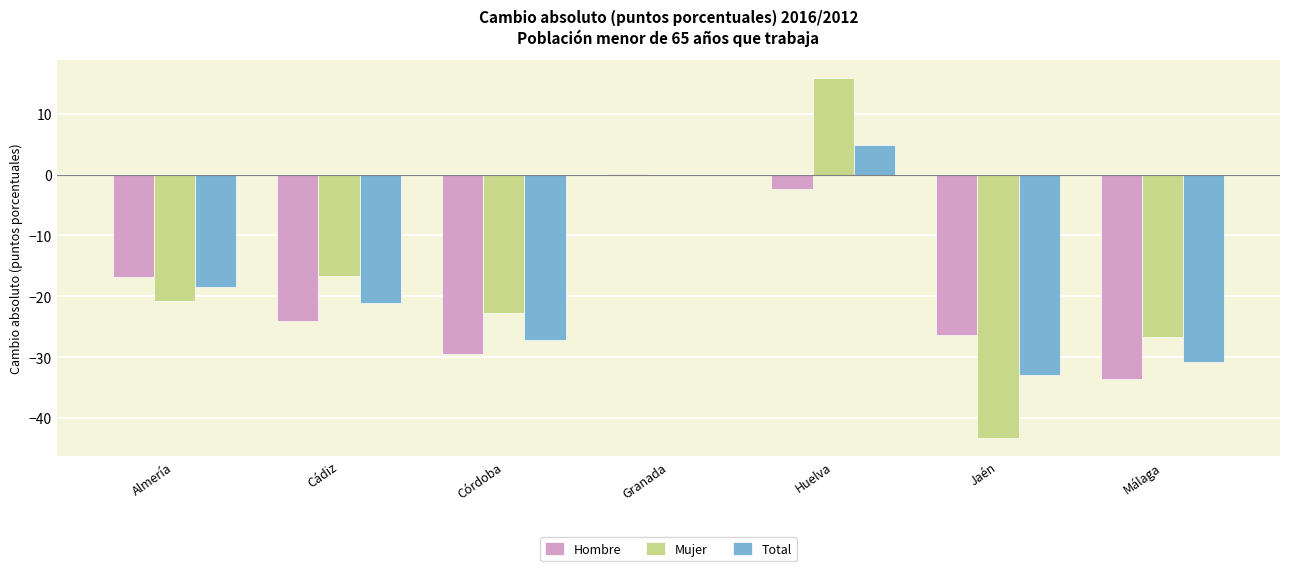

What is the highest value of the Mujer series?

15.9